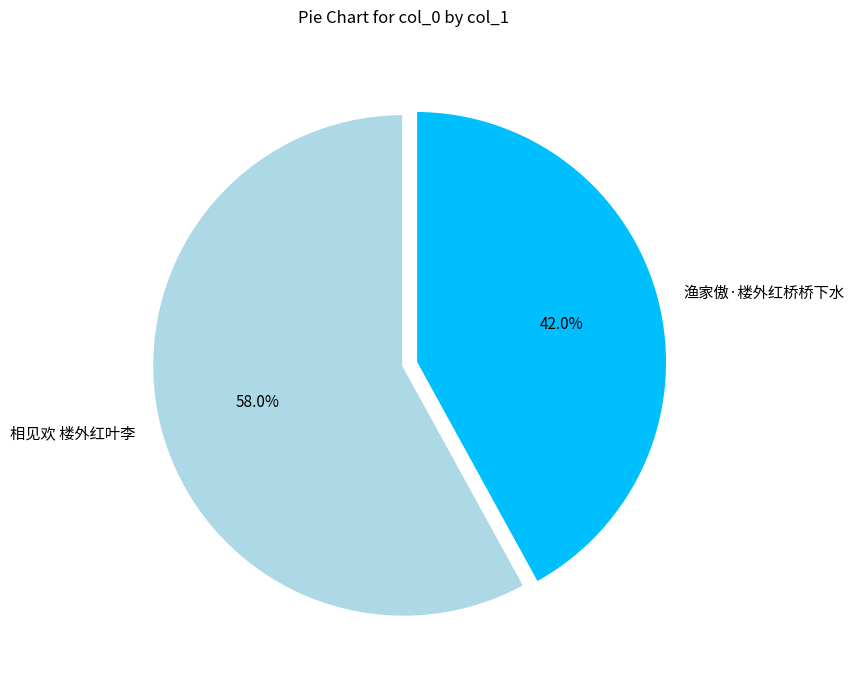

To the nearest percent, what percentage of the pie is 相见欢 楼外红叶李?

58%